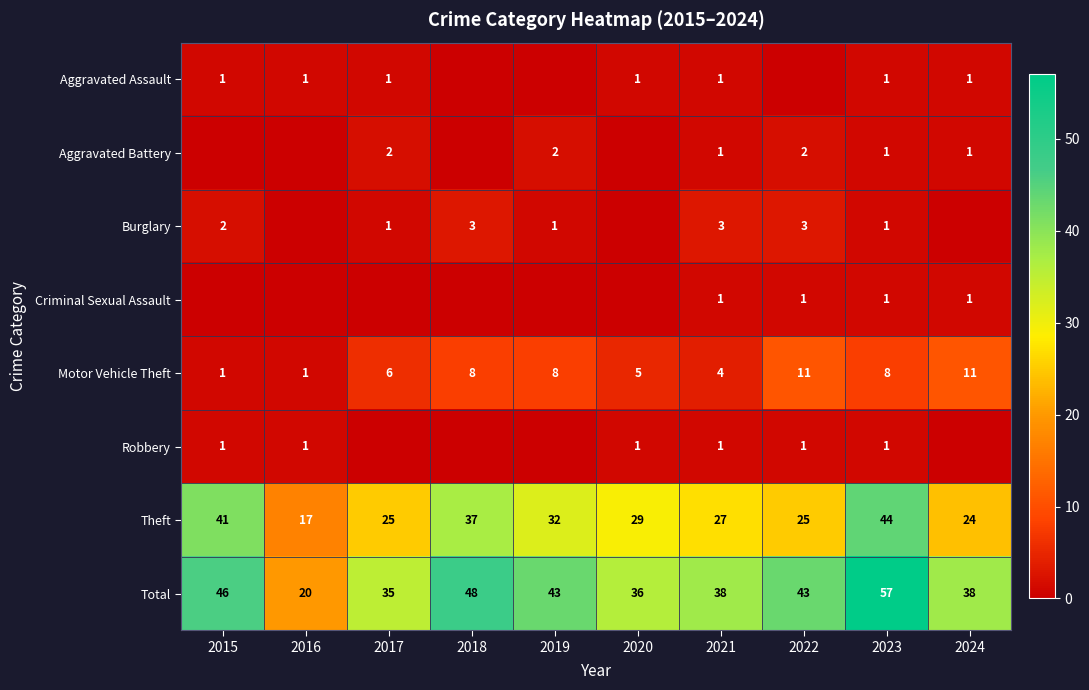

True or false: Burglary has a value of 1 at 2018.

False